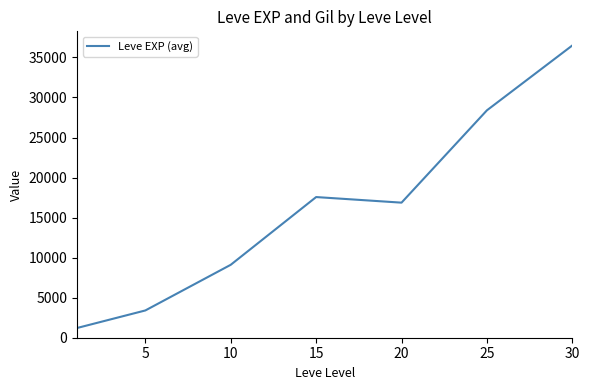

True or false: the data has more than 1 interior local peaks.

False